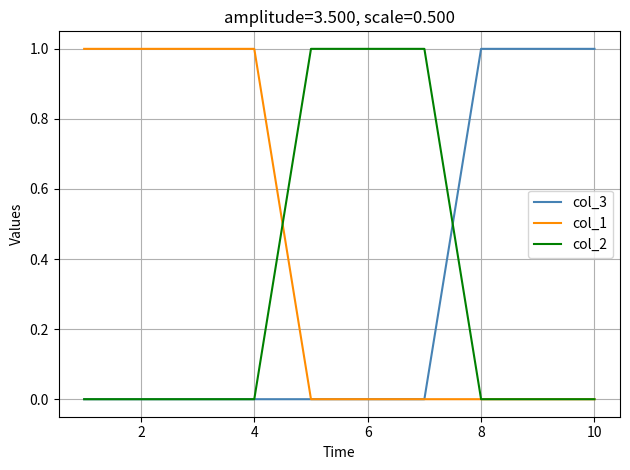

What is the difference between the second highest and minimum values in the col_3 series?

1